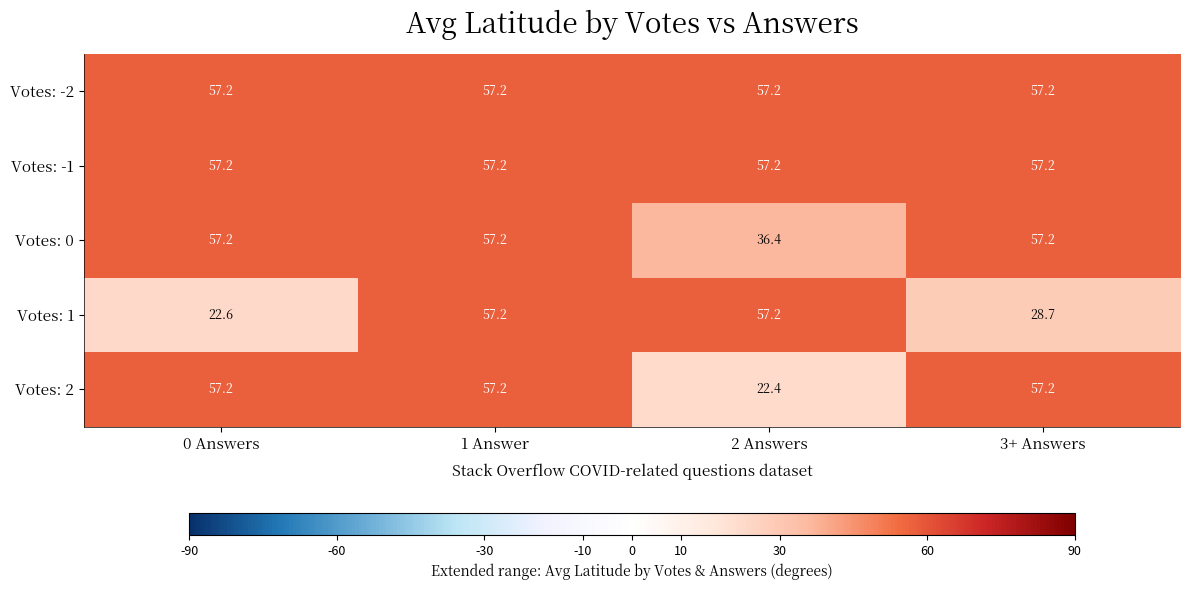

What is the maximum value shown in the chart?

57.2